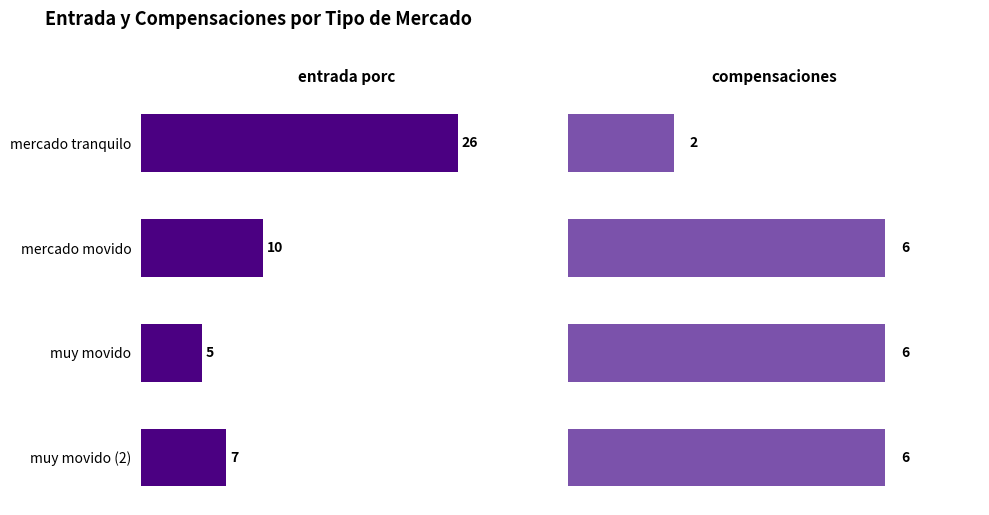

Between 2 and 3, which series saw the biggest shift?

entrada porc